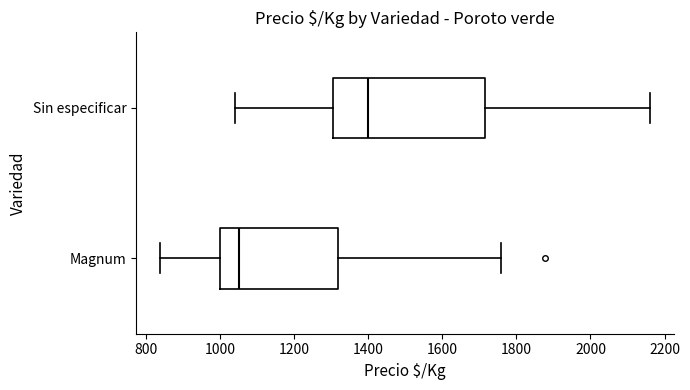

Reading bottom to top, read every box against the x-axis: the position of its median line, the range the box covers, and the ends of its whiskers. The values are not printed on the chart, so give them approximately, as read against the axis.

Magnum: median 1060, box 1000 to 1320, whiskers 840 to 1760
Sin especificar: median 1400, box 1300 to 1720, whiskers 1040 to 2160